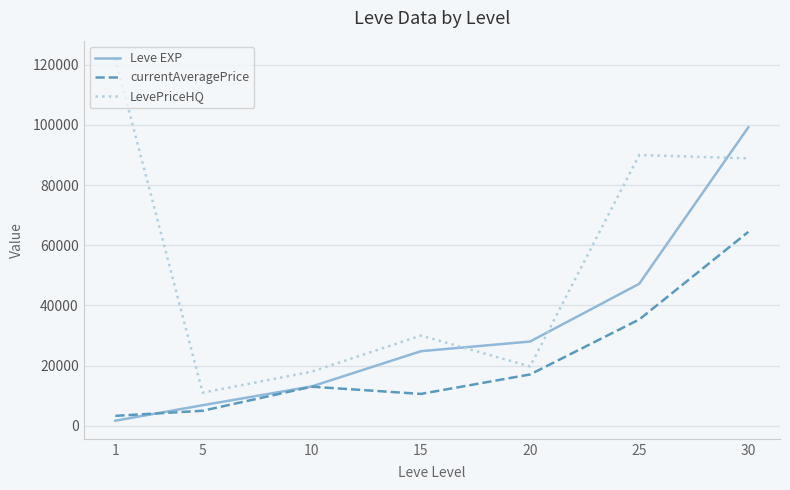

The value of Leve EXP at 10 is 13090. True or false?

True